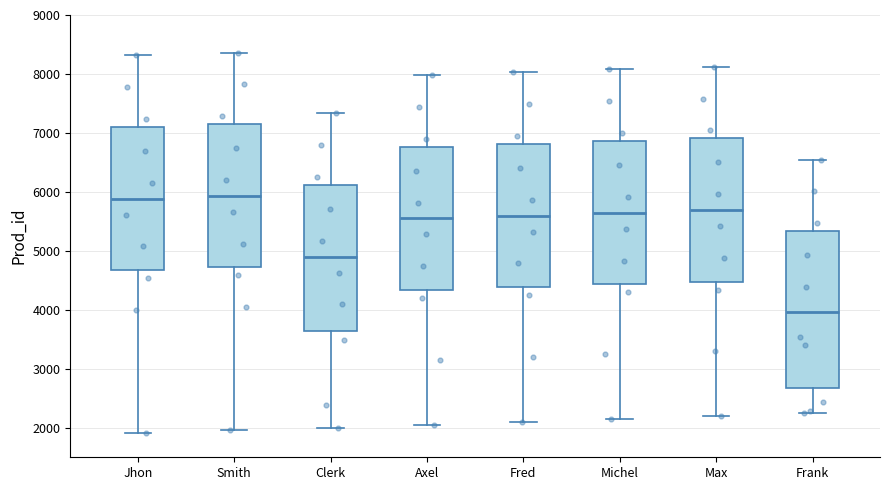

Which box's median line is the lowest?

Frank